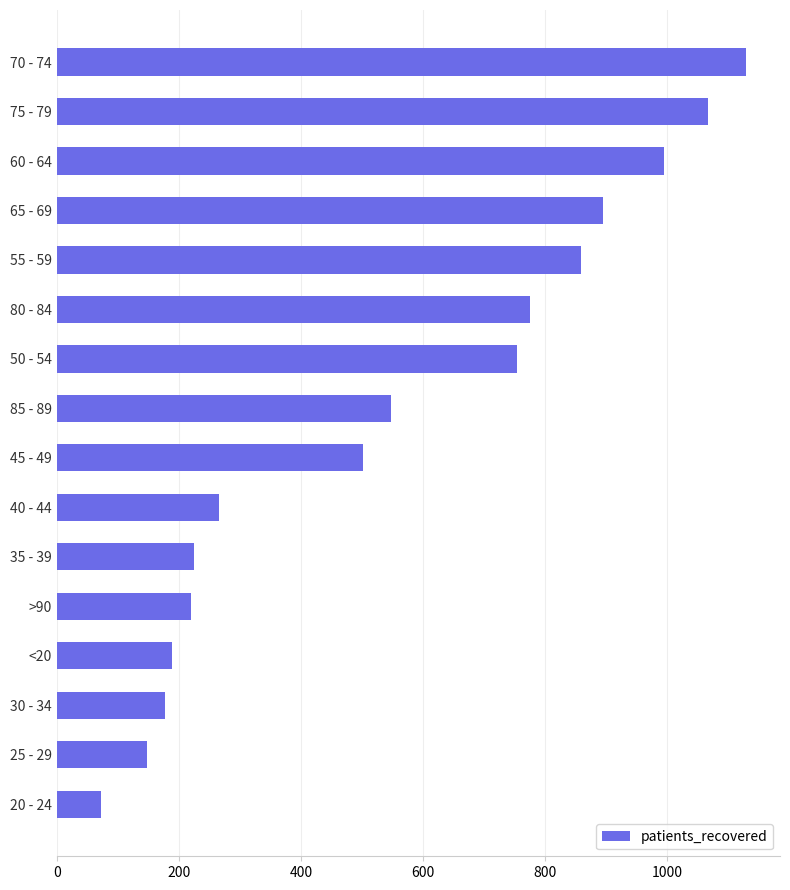

How many data points are less than 548?

8